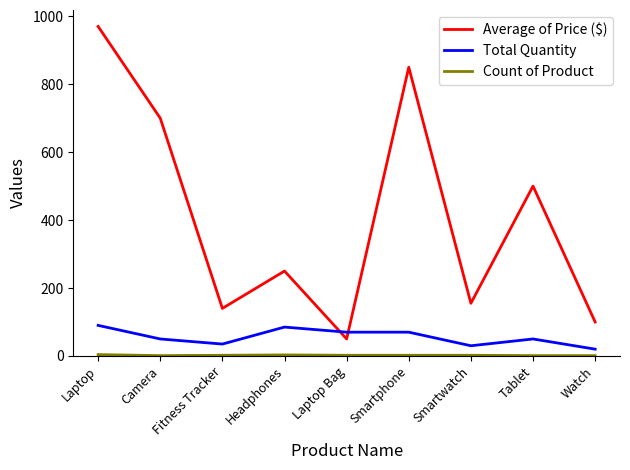

True or false: Total Quantity and Average of Price ($) cross at least once.

True